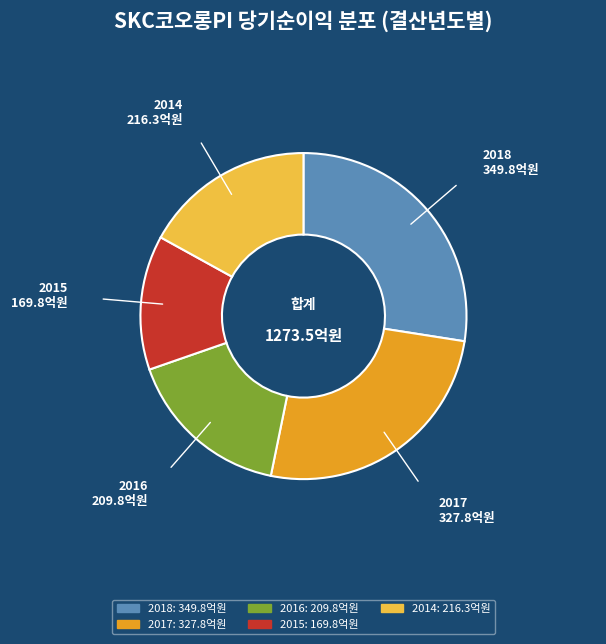

Does any single category account for the majority?

No